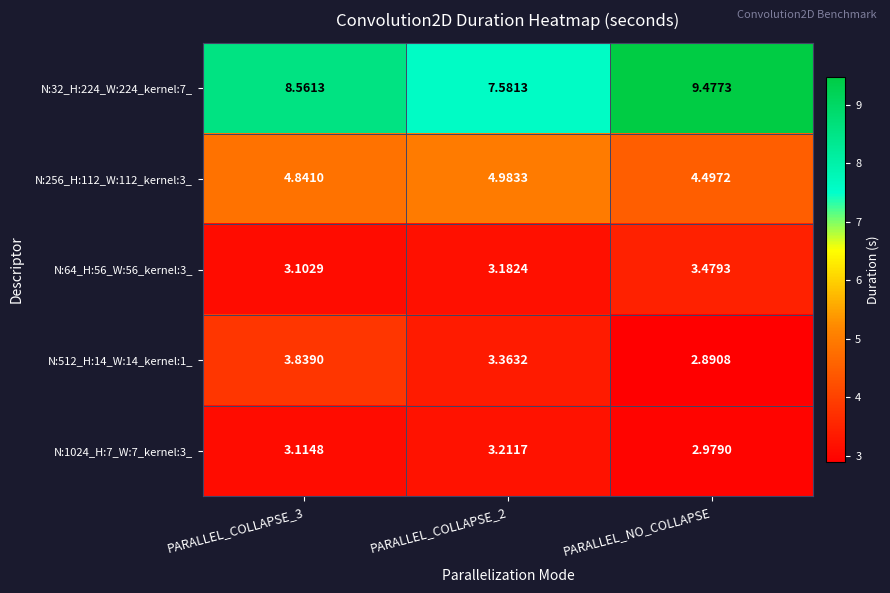

How many categories are shown in the chart?

3